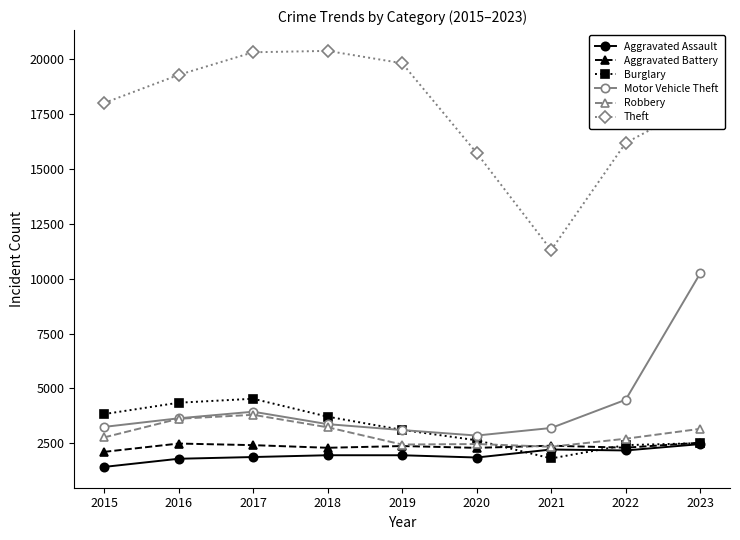

Which label corresponds to the smallest value in the chart?

2015